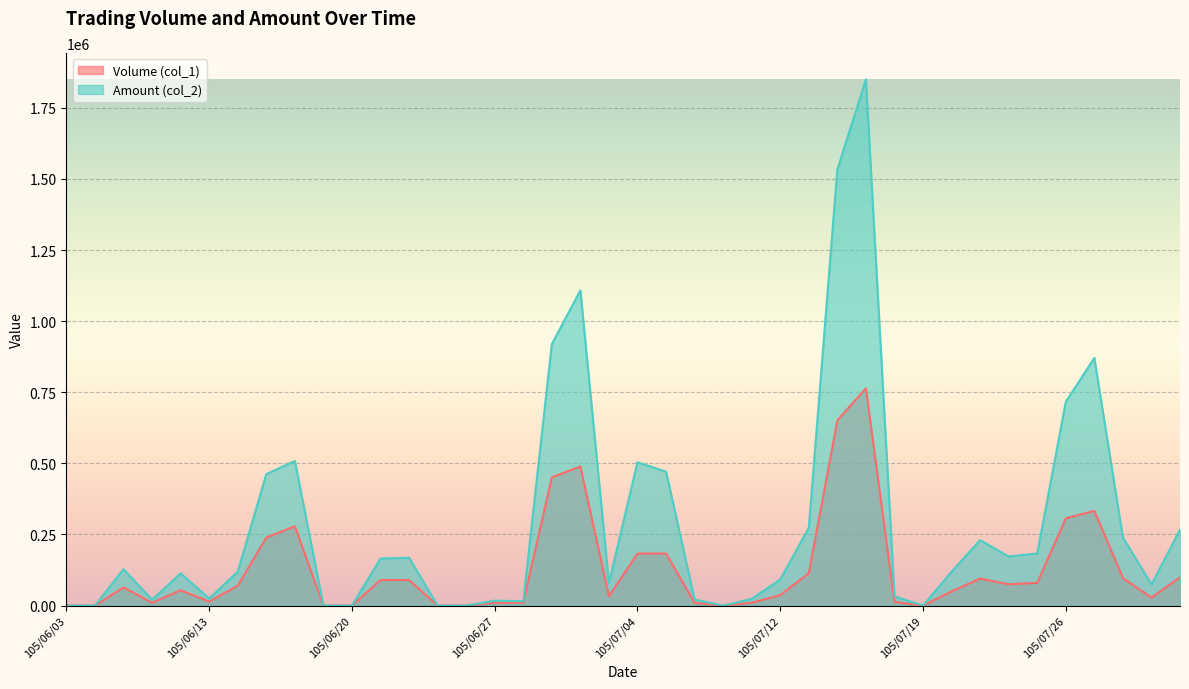

True or false: Amount (col_2) and Volume (col_1) intersect in this chart.

False